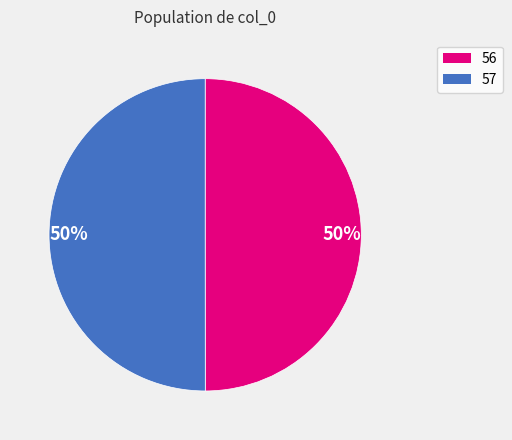

To the nearest percent, what is the average slice percentage?

50%